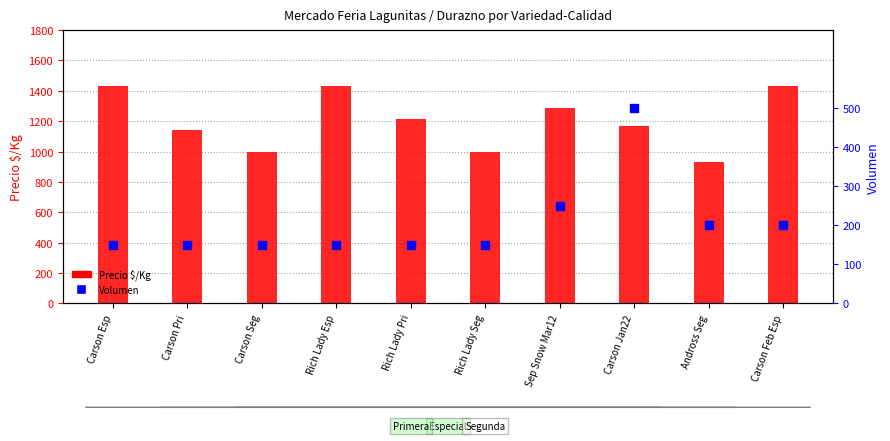

List the series in order of their peak value, lowest first.

Volumen, Precio $/Kg